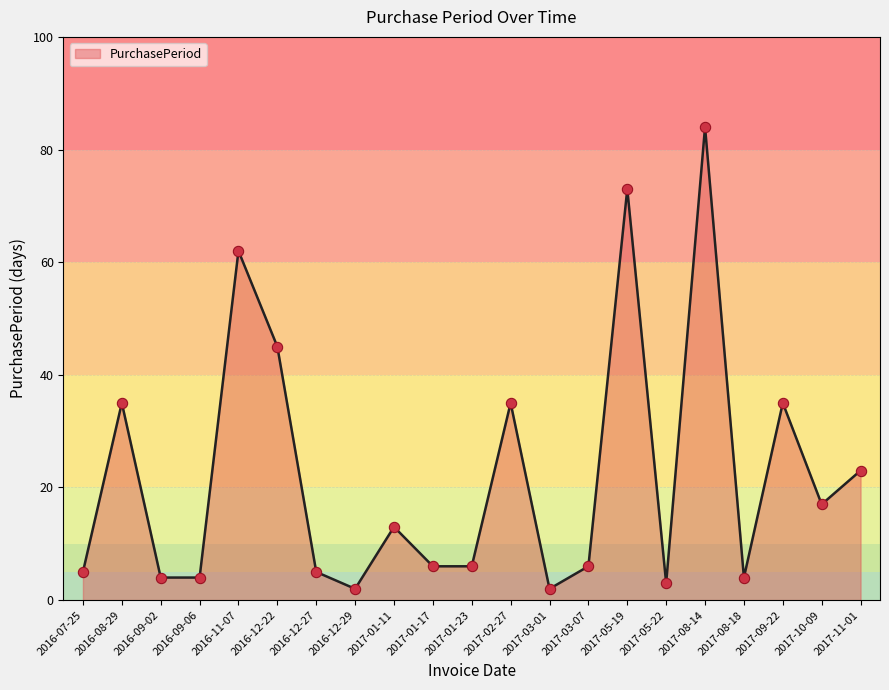

Which has a higher value, 2016-12-22 or 2017-11-01?

2016-12-22